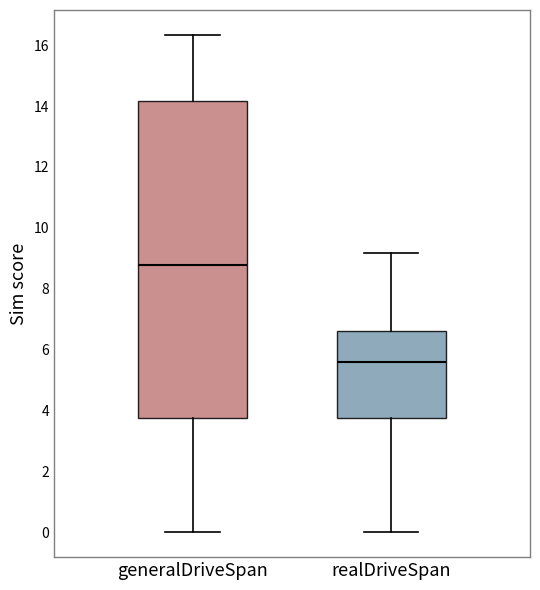

Reading left to right, read every box against the y-axis: the position of its median line, the range the box covers, and the ends of its whiskers. The values are not printed on the chart, so give them approximately, as read against the axis.

generalDriveSpan: median 8.8, box 3.8 to 14.2, whiskers 0.0 to 16.4
realDriveSpan: median 5.6, box 3.8 to 6.6, whiskers 0.0 to 9.2